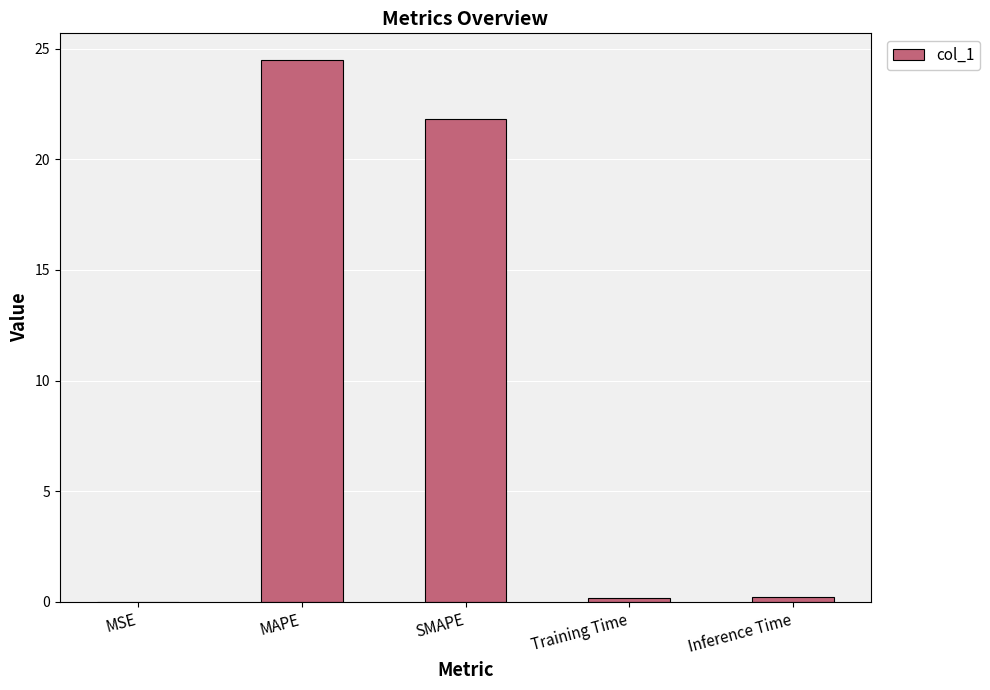

Where is the data nearest to the value 12?

SMAPE